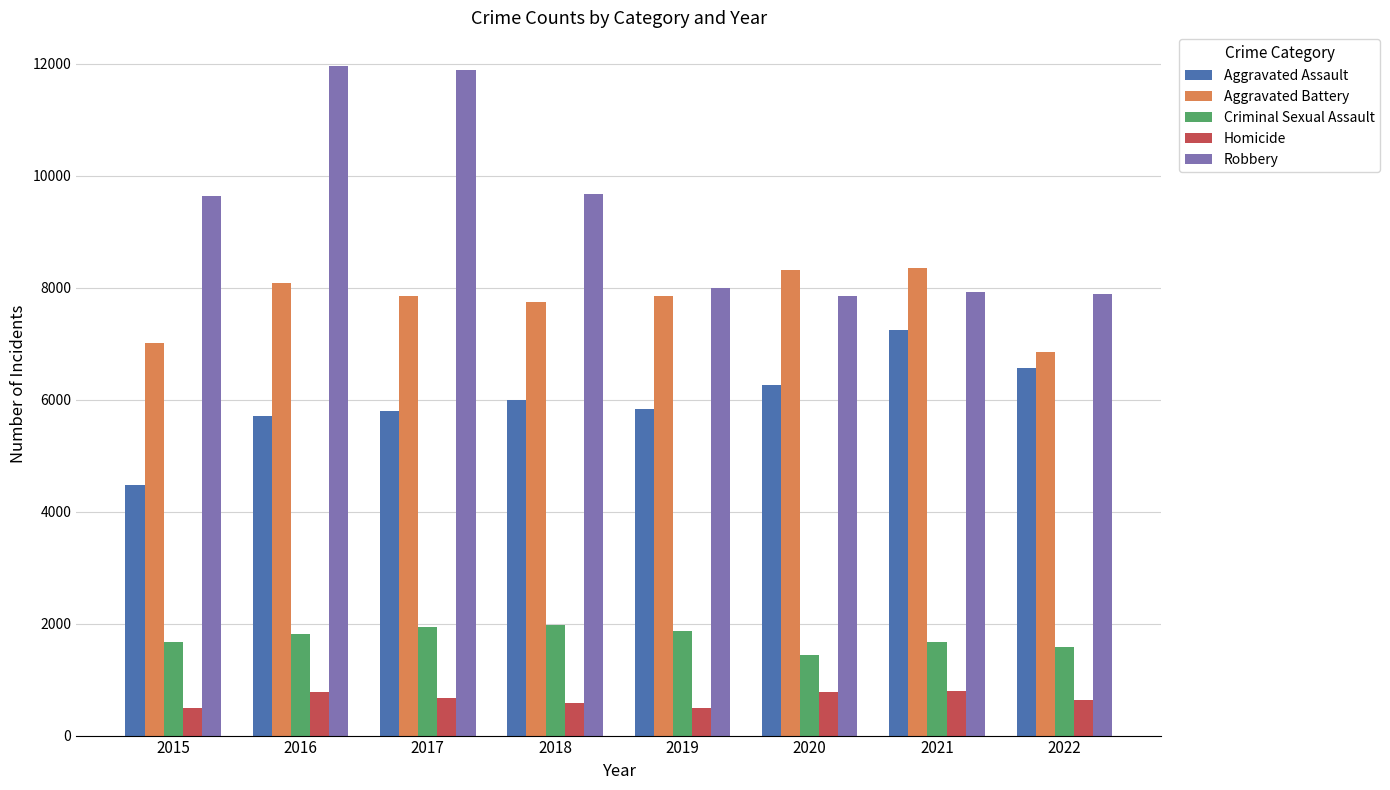

Where is Aggravated Battery nearest to the value 7600?

2018